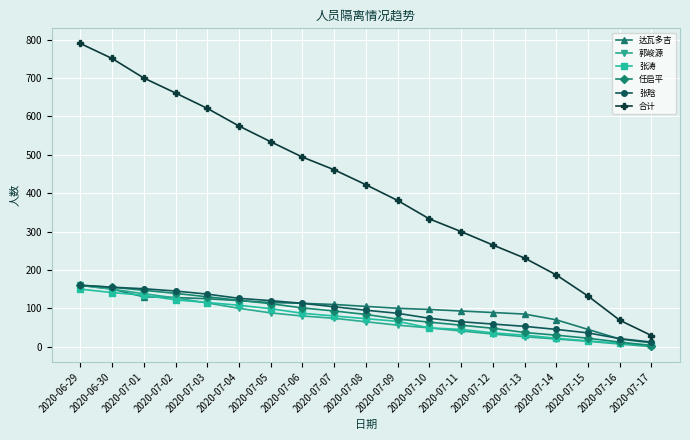

Is the value of 郭峻源 at 2020-07-16 greater than the value of 张晗 at 2020-06-30?

No